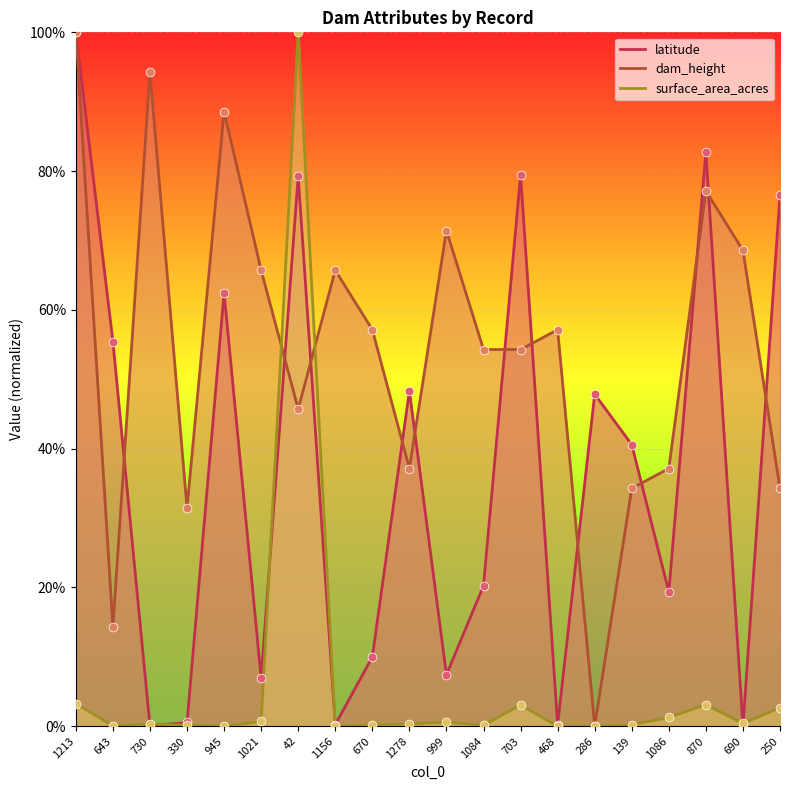

Is the value of dam_height at 1156 greater than the value of latitude at 870?

No